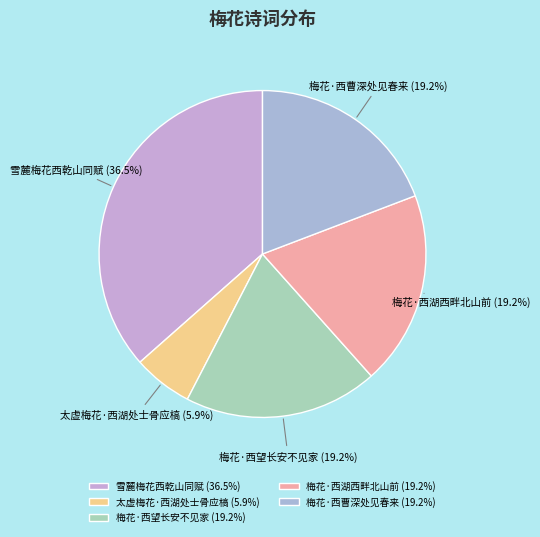

Combined, do 太虚梅花·西湖处士骨应槁 and 梅花·西曹深处见春来 account for over 50%?

No